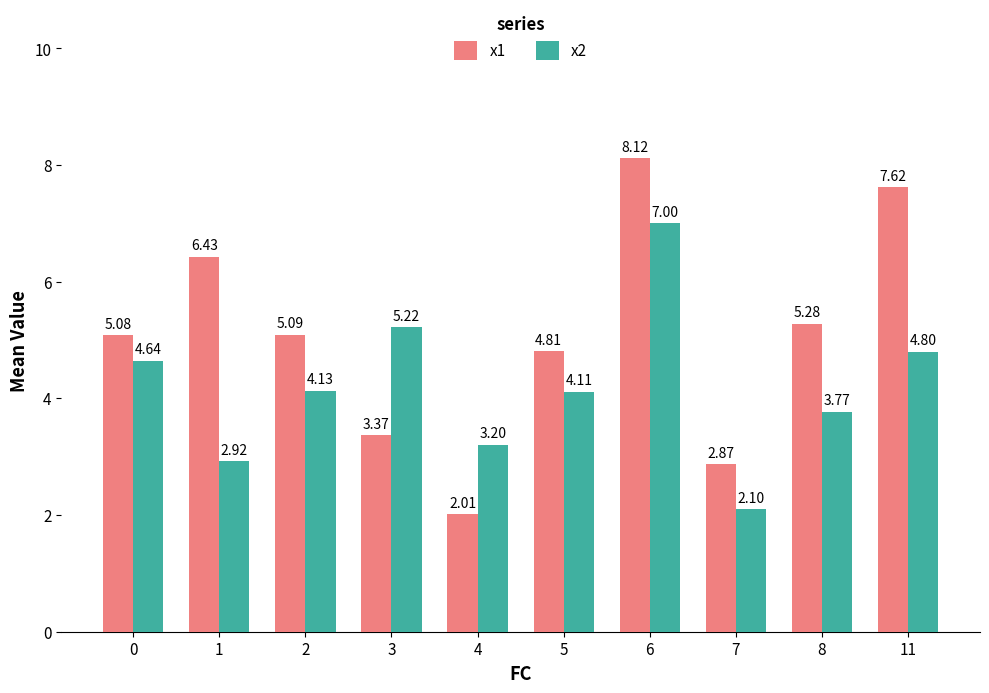

Is the value of x2 at 4 greater than the value of x1 at 11?

No